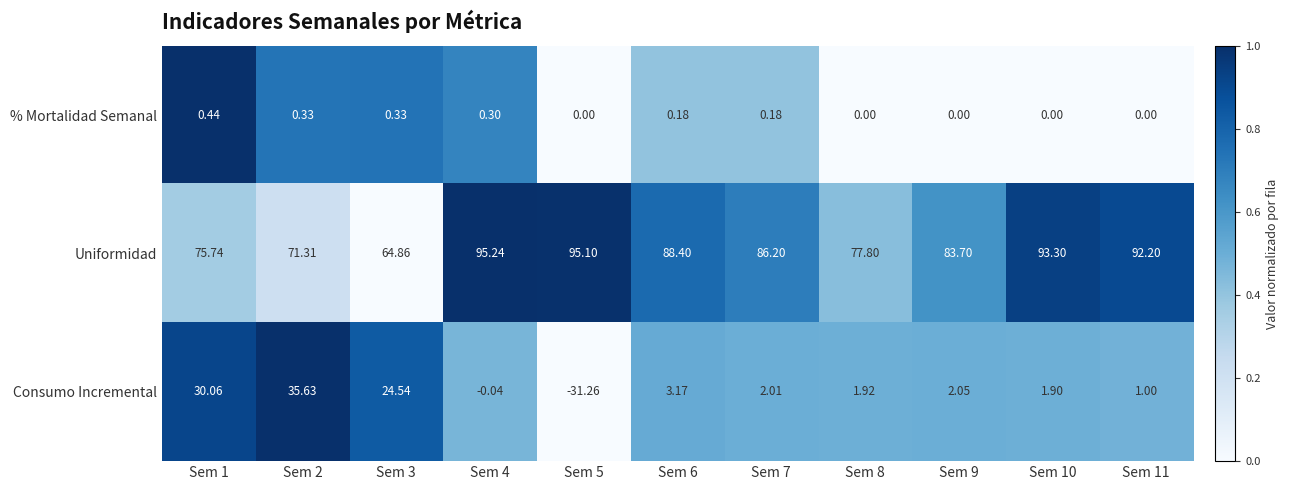

Which series has the widest spread of values?

Consumo Incremental